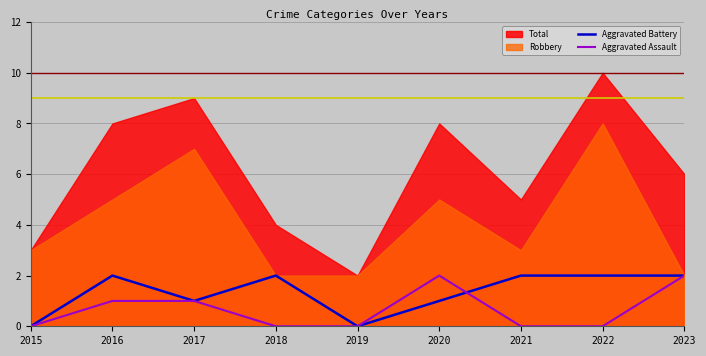

Reading right to left, transcribe all the data shown in this chart.

Aggravated Battery: 2	2	2	1	0	2	1	2	0
Aggravated Assault: 2	0	0	2	0	0	1	1	0